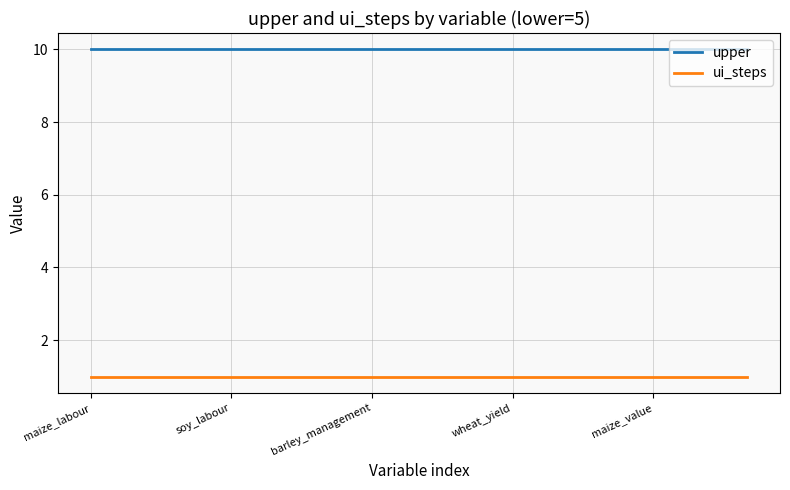

True or false: upper and ui_steps cross at least once.

False